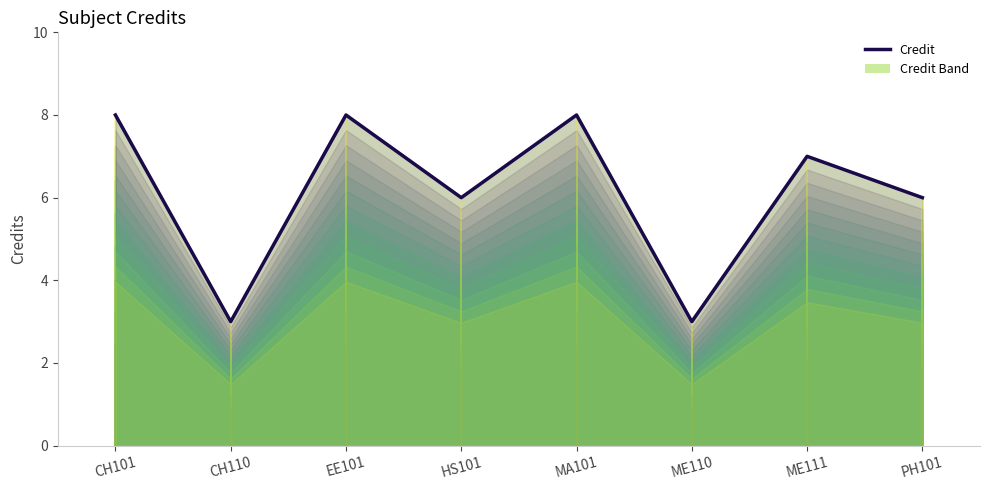

Rank the categories by value from highest to lowest.

CH101, EE101, MA101, ME111, HS101, PH101, CH110, ME110